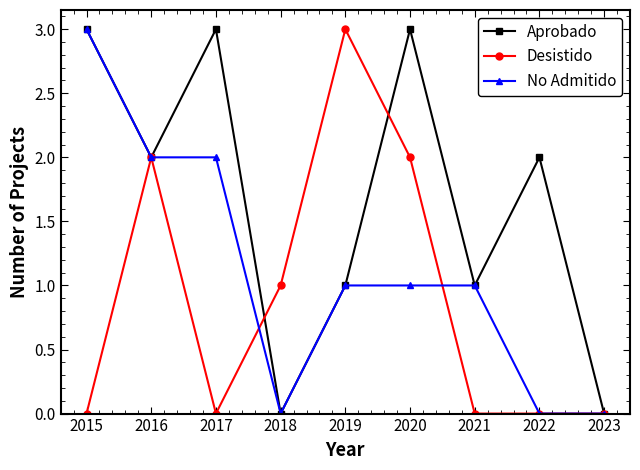

Which series changed the most between 2019 and 2021?

Desistido